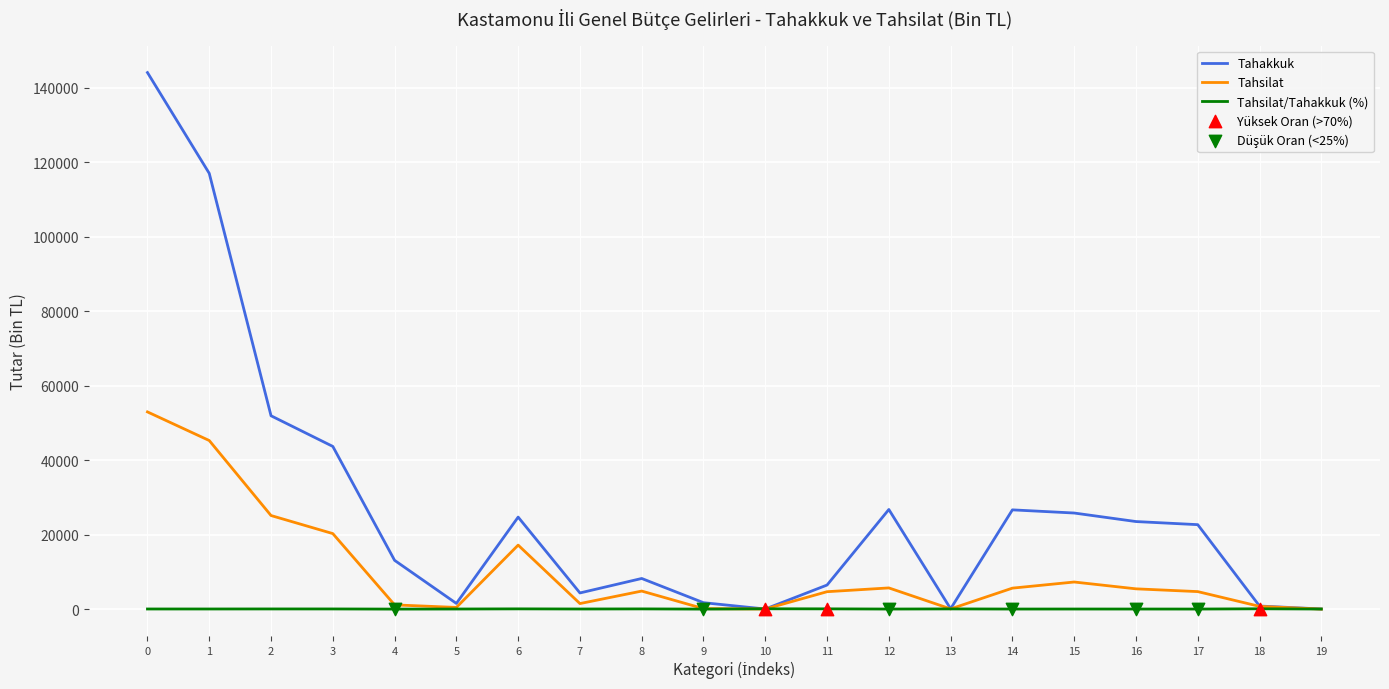

Between 1 and 5, which series saw the biggest shift?

Tahakkuk